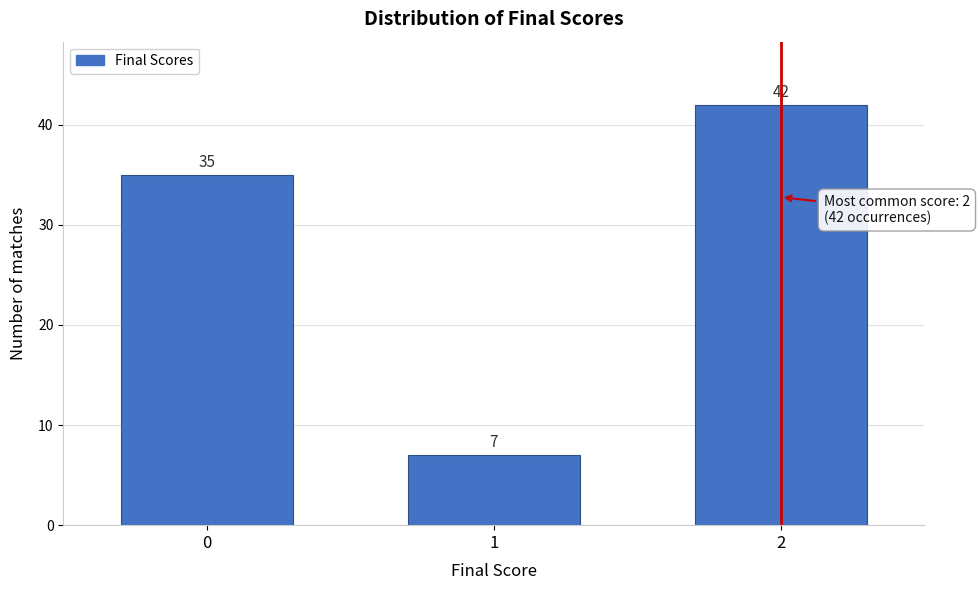

Reading left to right, list all the values displayed in this chart.

0=35	1=7	2=42